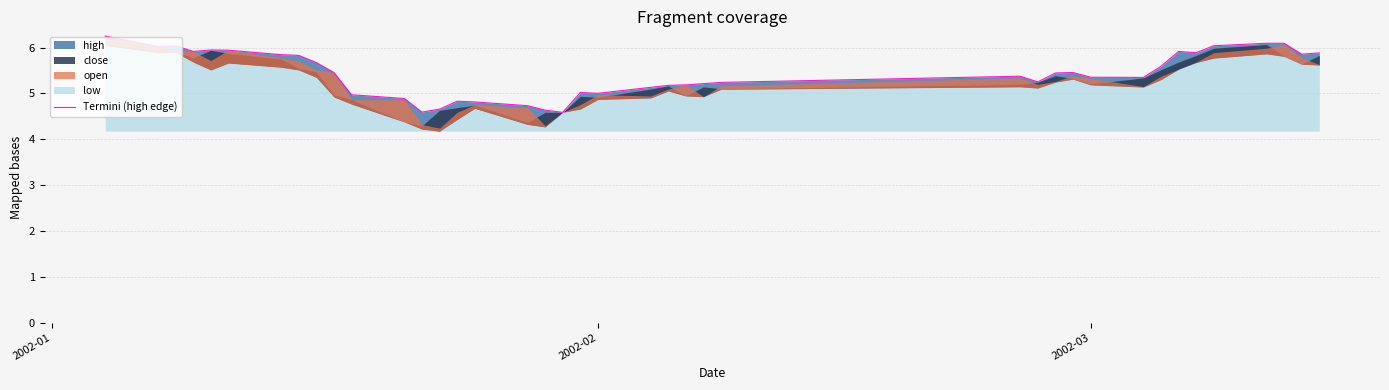

The value at 28 is 8.3. True or false?

False